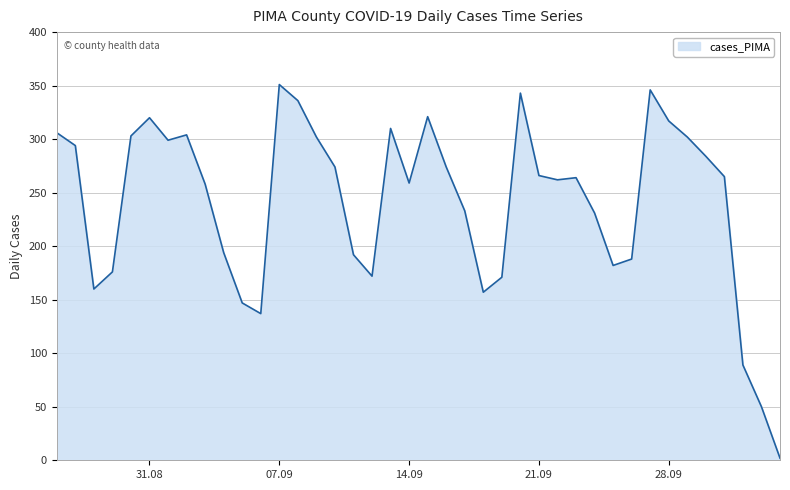

What is the difference between the maximum and minimum values?

349